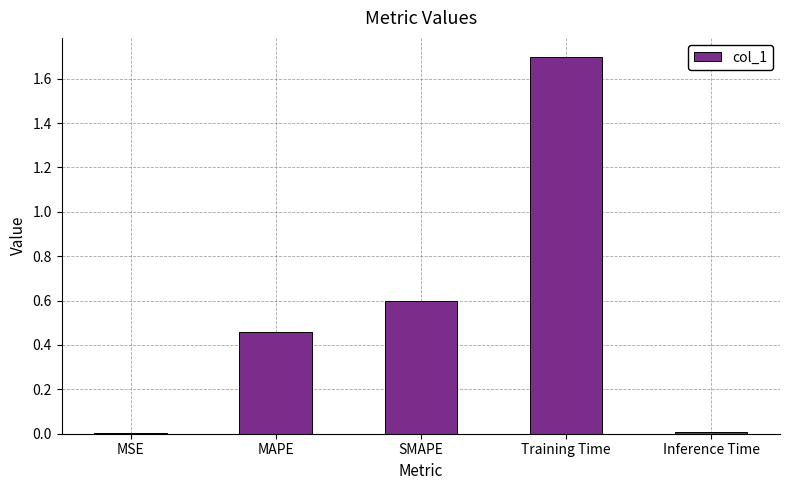

What is the greatest value displayed?

1.7